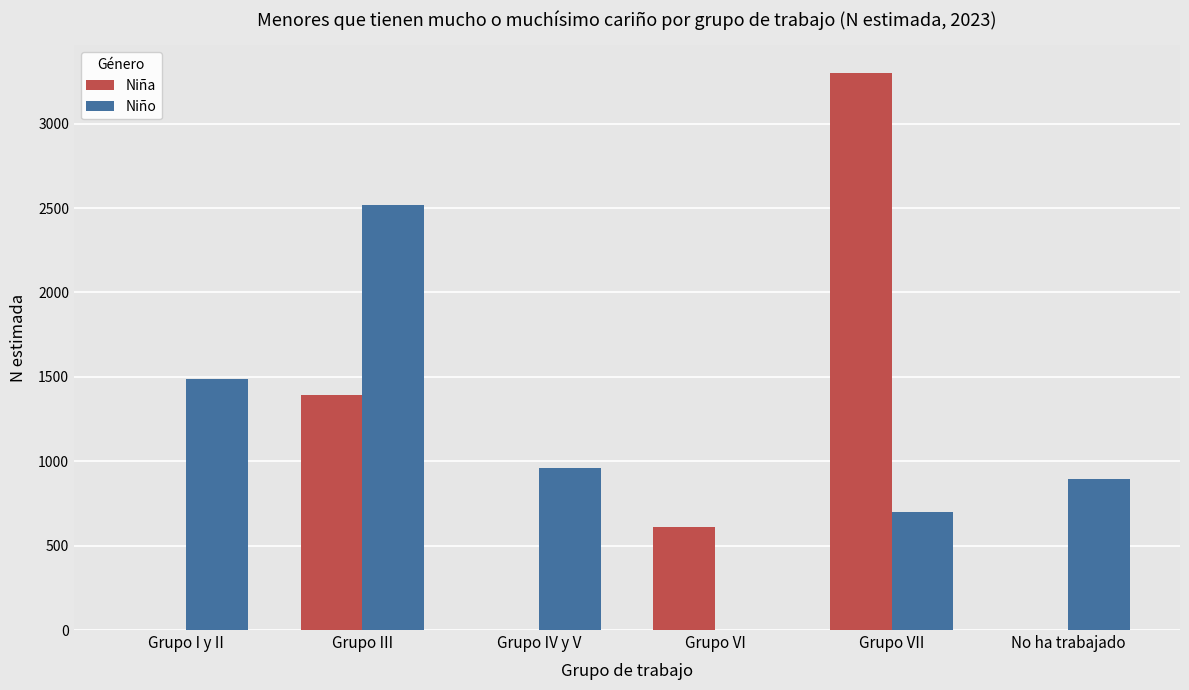

Which category has the highest value across all series?

Grupo VII